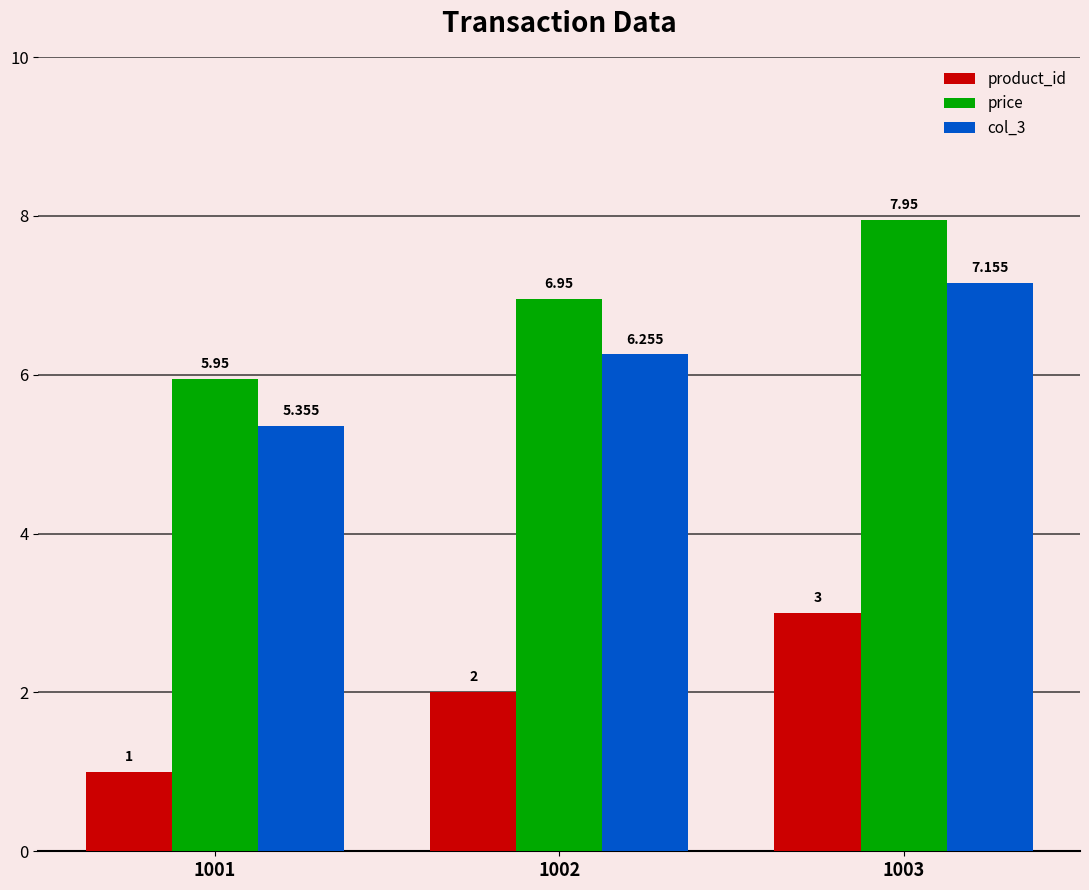

How many product_id values are between 1 and 3?

3